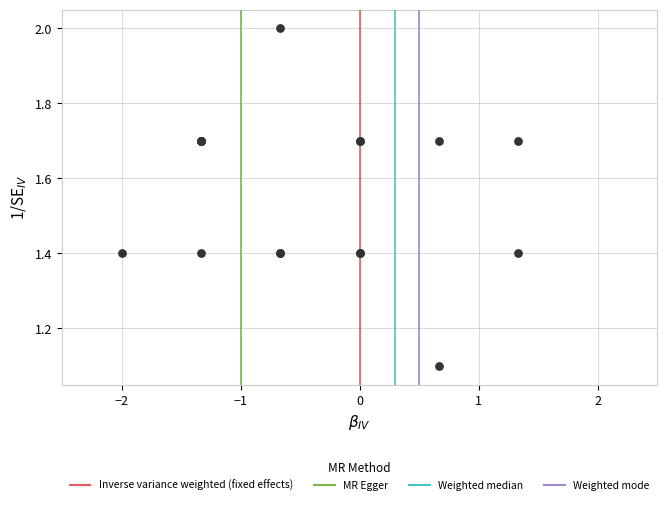

What Y value in the scatter plot is closest to 1?

1.1